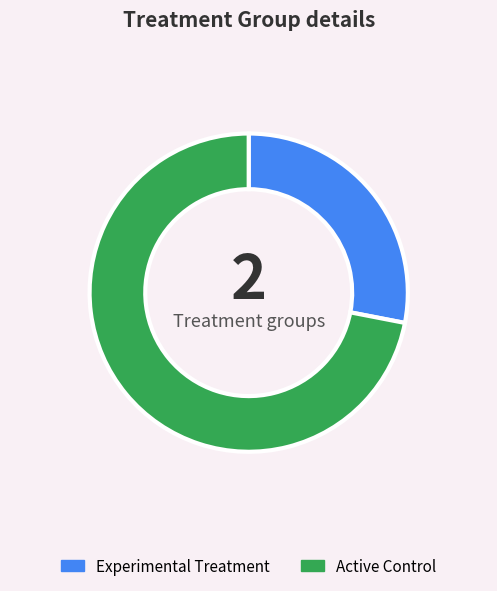

Do Active Control and Experimental Treatment together represent more than half of the pie?

Yes